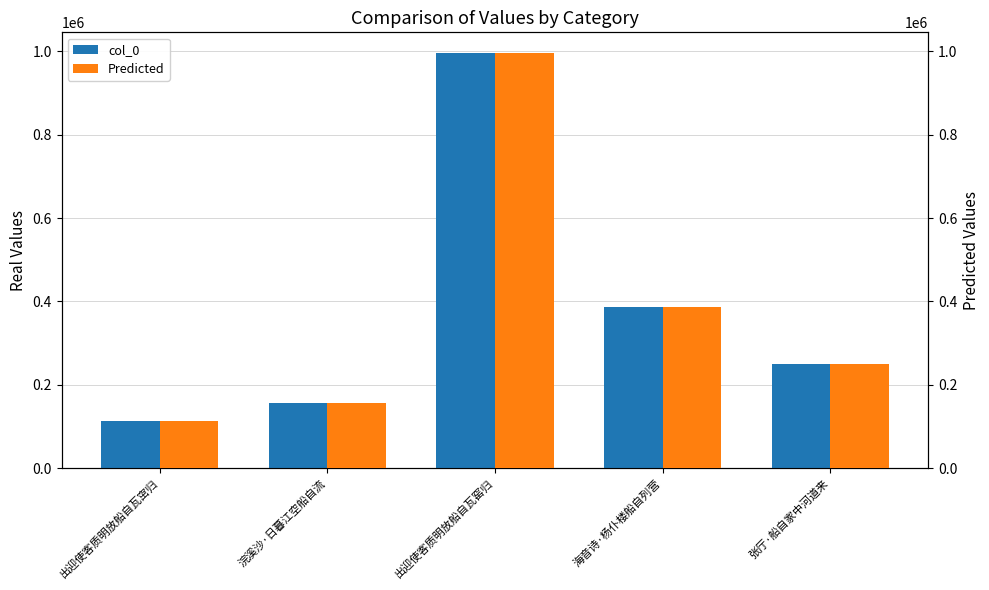

Which series changed the most between 浣溪沙·日暮江空船自流 and 出迎使客质明放船自瓦窑归?

col_0